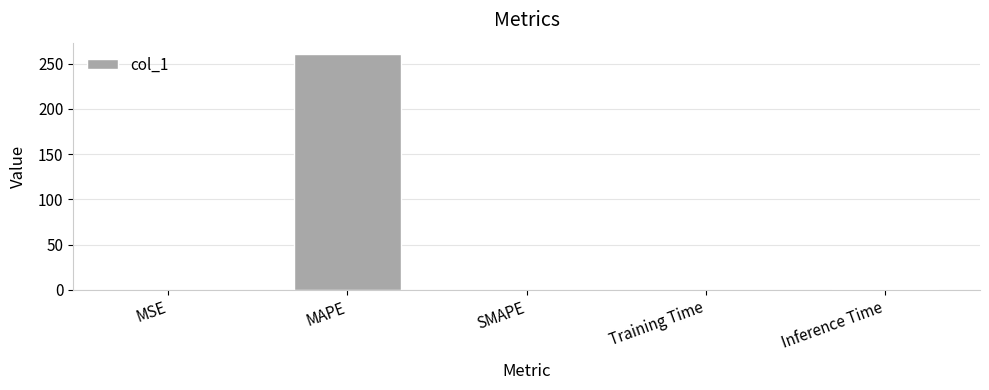

How many distinct data groups are displayed?

1